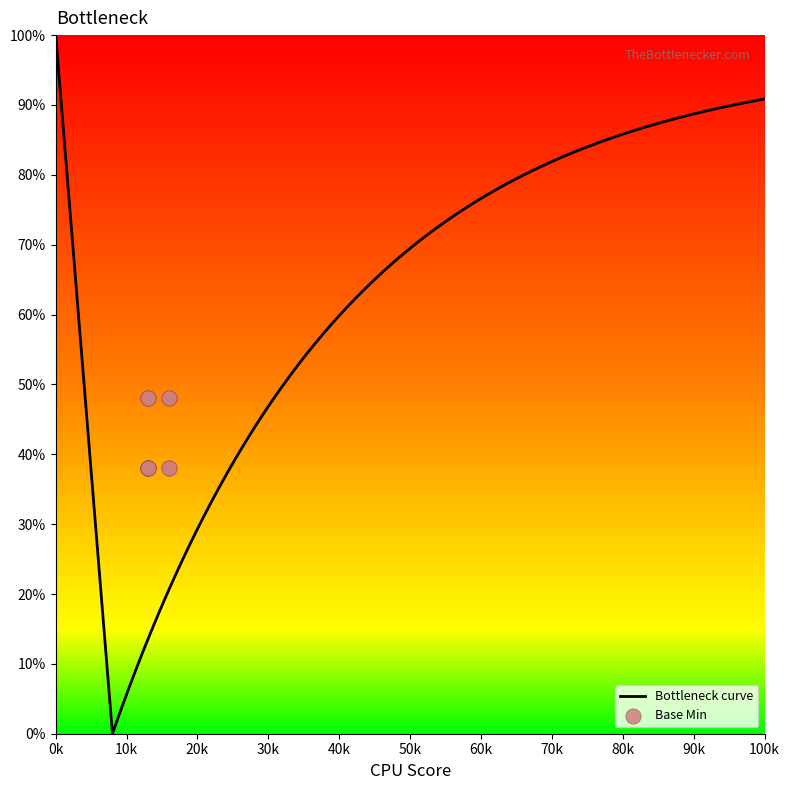

What is the highest value of the Bottleneck curve series?

100.0